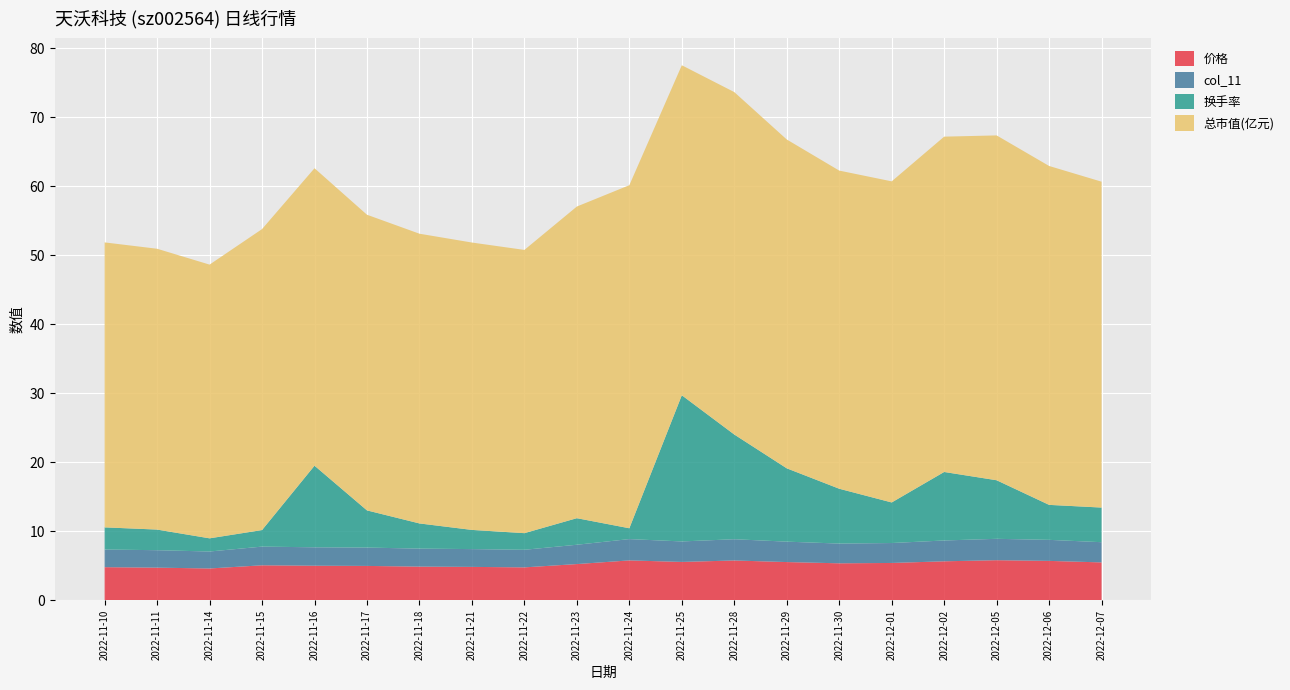

Reading right to left, transcribe all the data shown in this chart.

价格: 5.5	5.7	5.8	5.7	5.4	5.4	5.5	5.8	5.6	5.8	5.3	4.8	4.8	4.9	5.0	5.0	5.1	4.6	4.7	4.8
col_11: 2.9	3.0	3.1	3.0	2.9	2.9	3.0	3.1	3.0	3.1	2.8	2.5	2.6	2.6	2.7	2.7	2.7	2.5	2.5	2.6
换手率: 5.0	5.1	8.5	9.9	5.9	8.0	10.6	15.2	21.2	1.6	3.9	2.4	2.8	3.6	5.4	11.8	2.4	1.9	3.0	3.2
总市值(亿元): 47.2	49.1	50.0	48.6	46.5	46.1	47.7	49.6	47.8	49.7	45.2	41.1	41.7	42.0	42.9	43.1	43.6	39.7	40.7	41.3